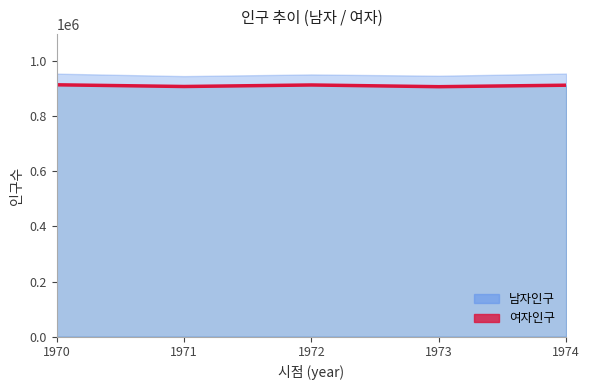

What is the change in value from 1970 to 1973?

-6853